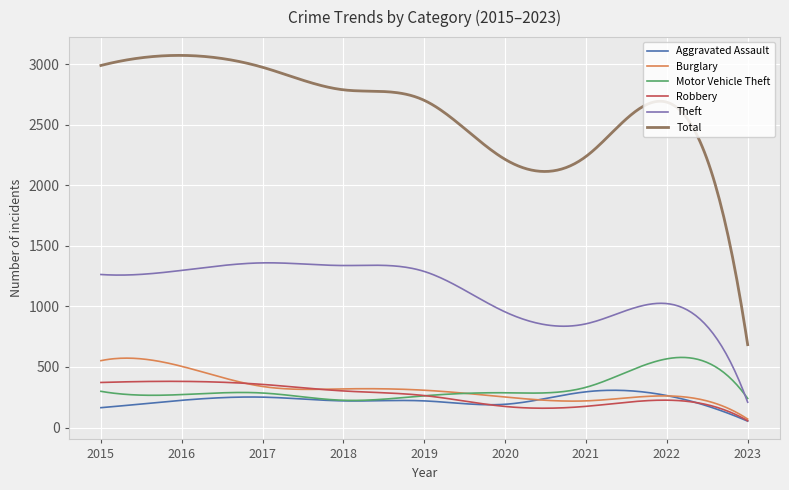

Which series has the largest range (max minus min)?

Total